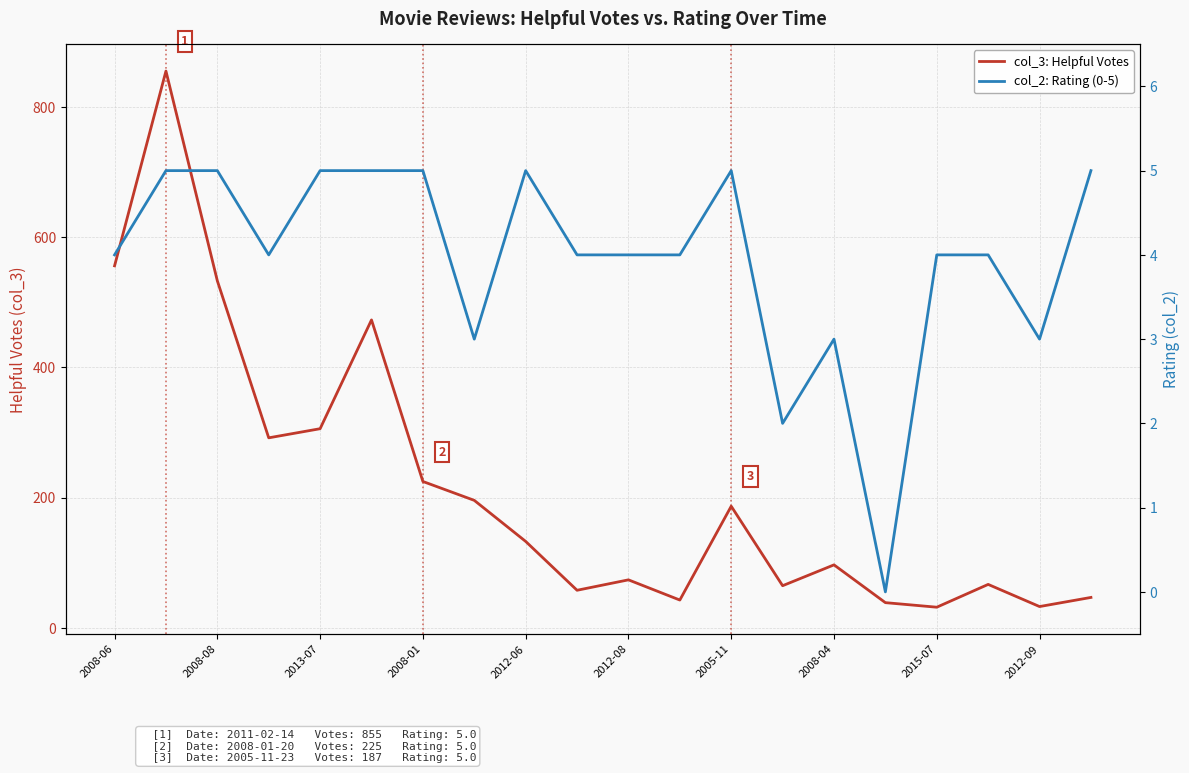

Between 19 and 2008-08, which is larger?

2008-08